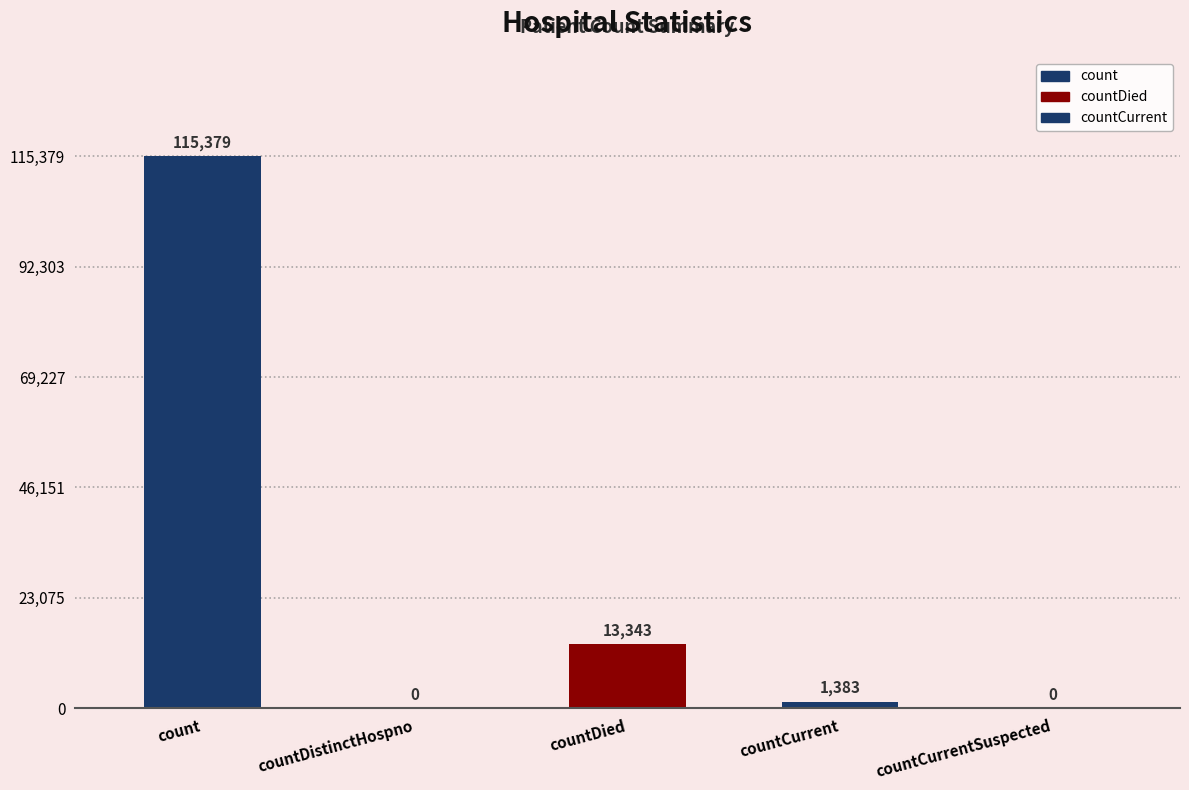

Which label corresponds to the largest value in the chart?

count